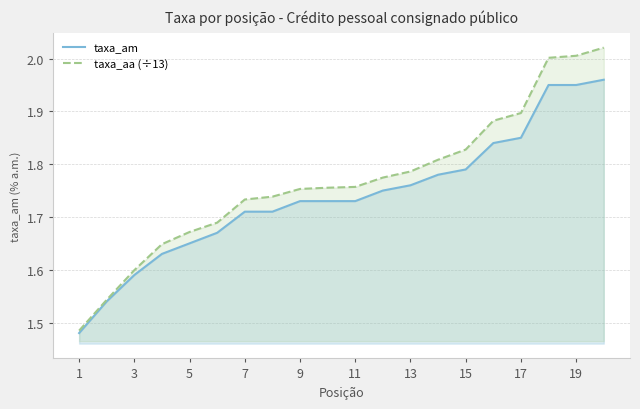

Which series has the largest range (max minus min)?

taxa_aa (÷13)